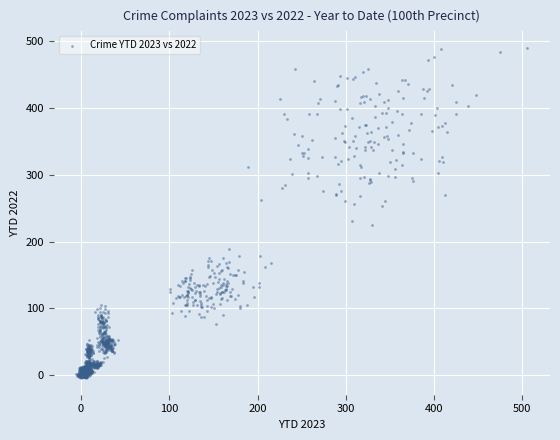

What is the range of X values (max minus min)?

511.0